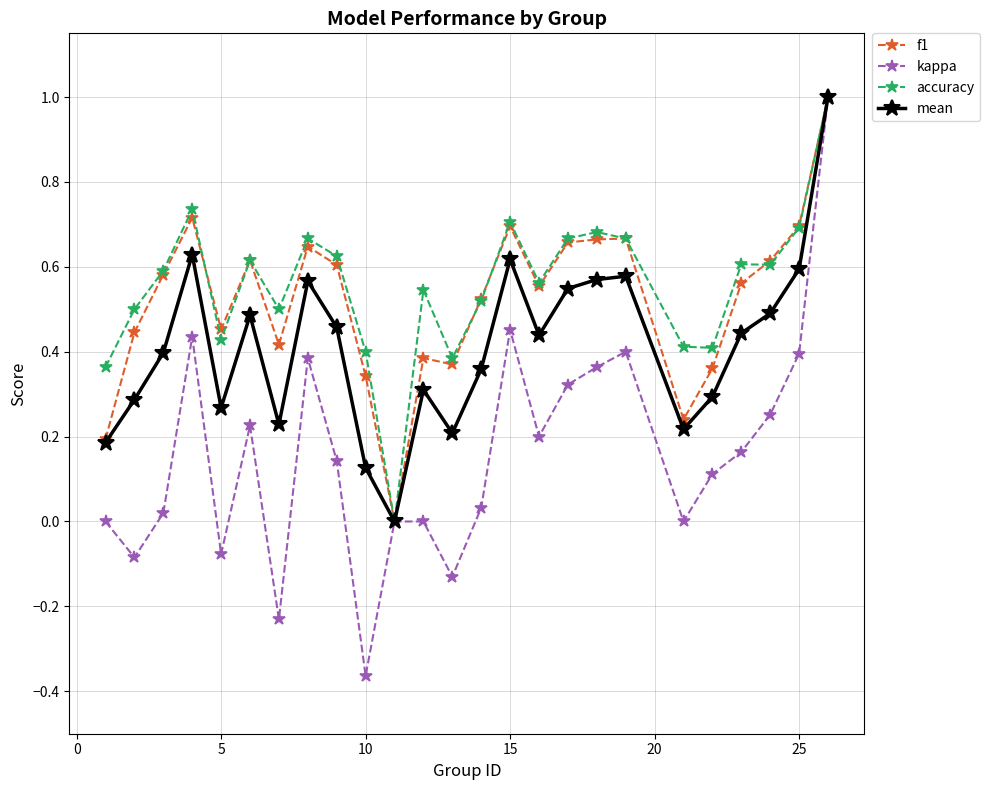

How many positive values does the f1 series have?

24